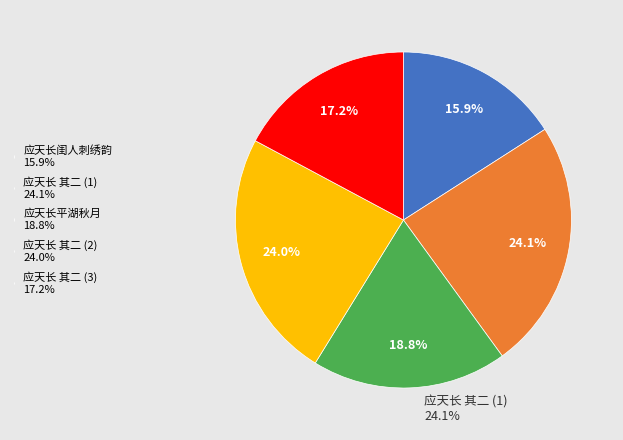

Does any single category account for the majority?

No